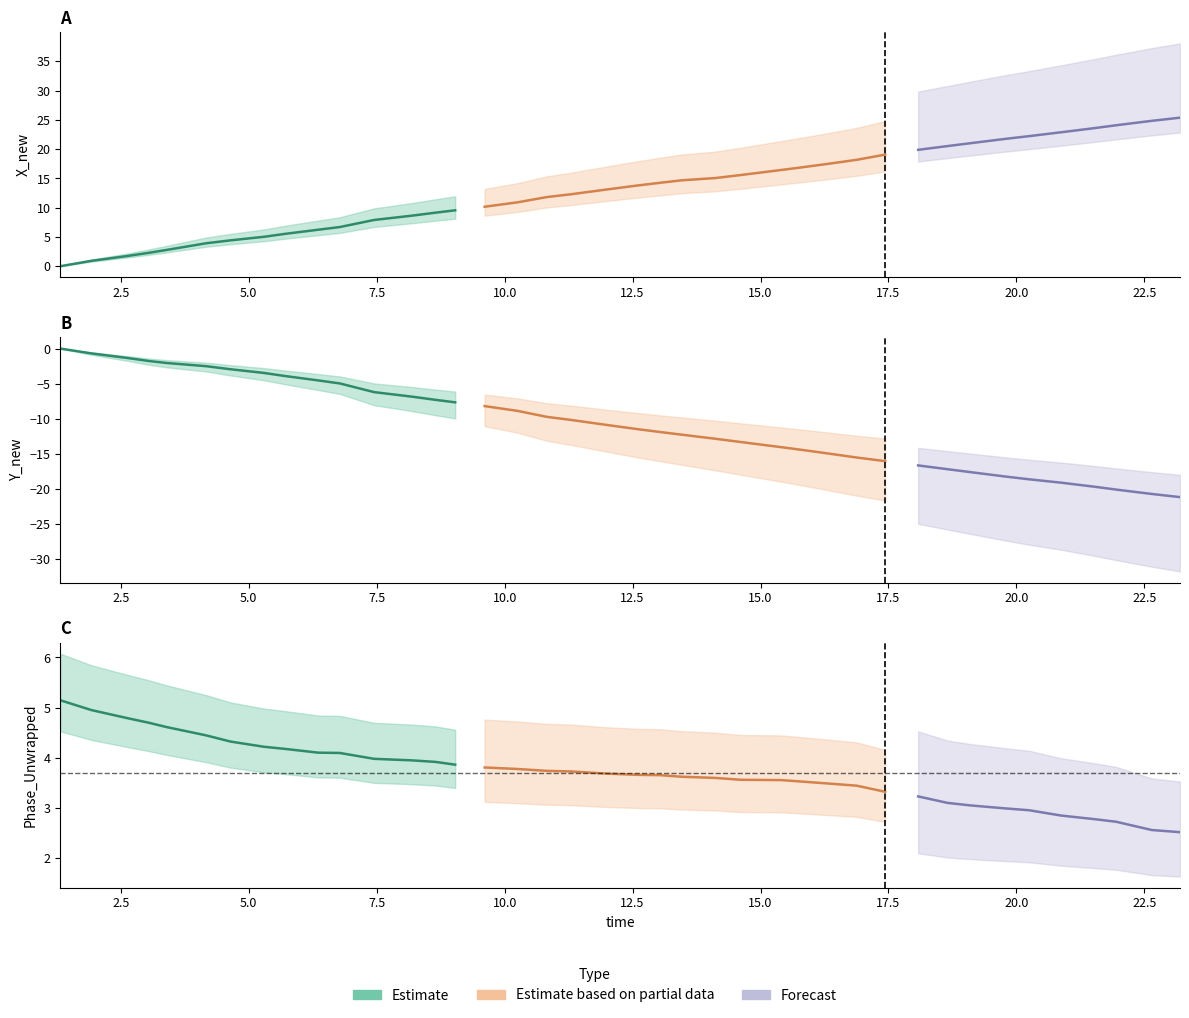

The time series shows 38.8 at 38. True or false?

False